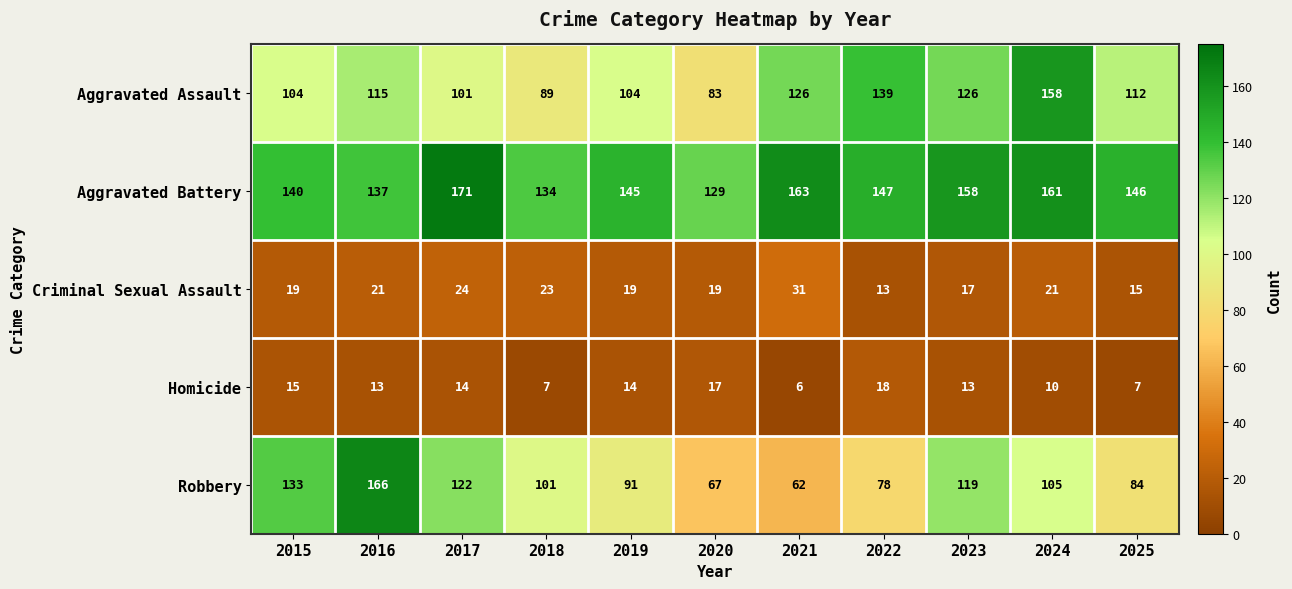

Which series has the largest range (max minus min)?

Robbery